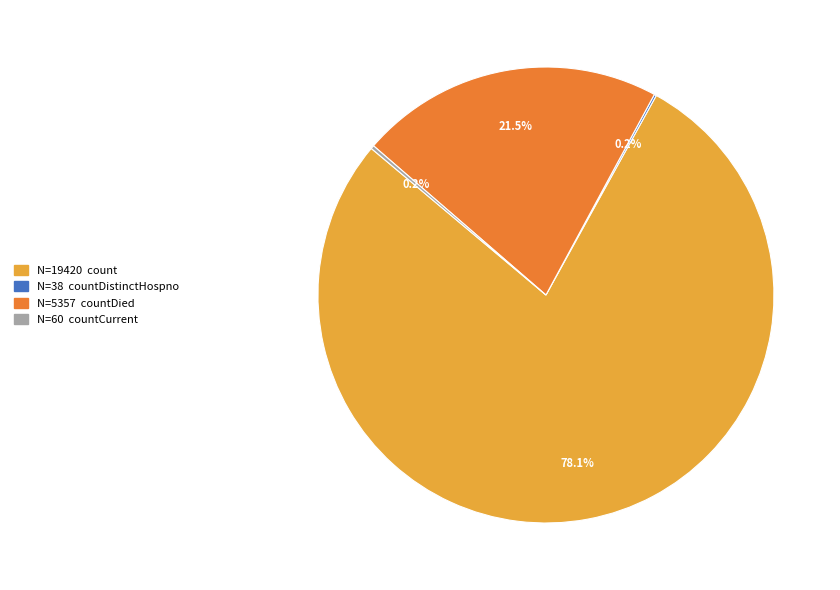

Is there a majority slice in this chart?

Yes